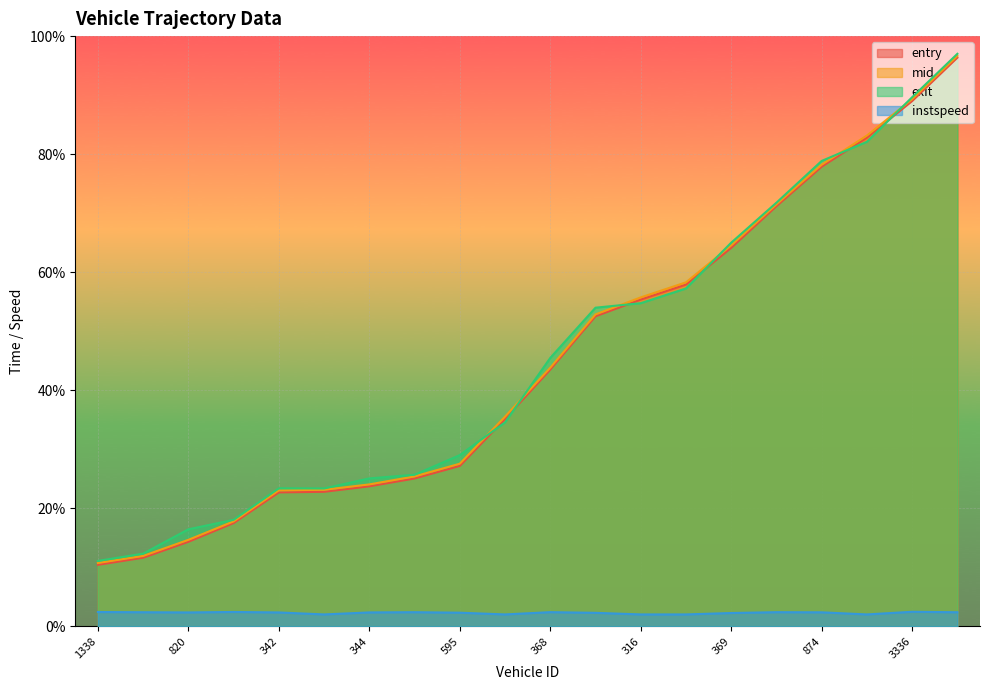

What are all the series names shown in the legend?

entry, mid, exit, instspeed